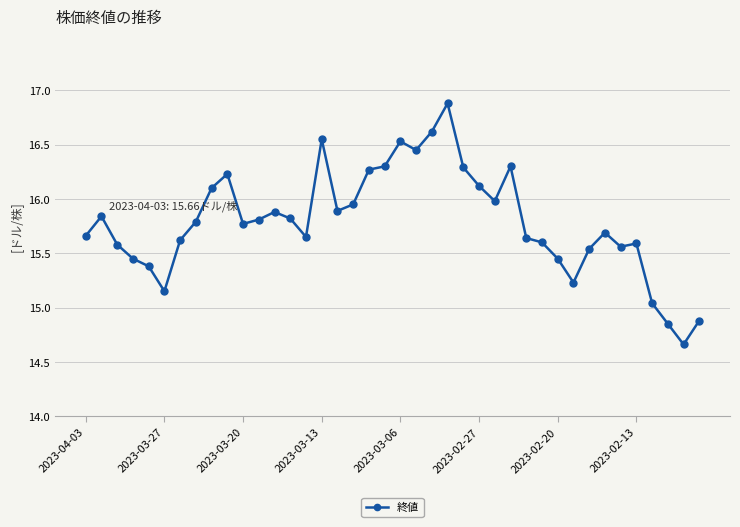

What is the sum of all values?

631.6